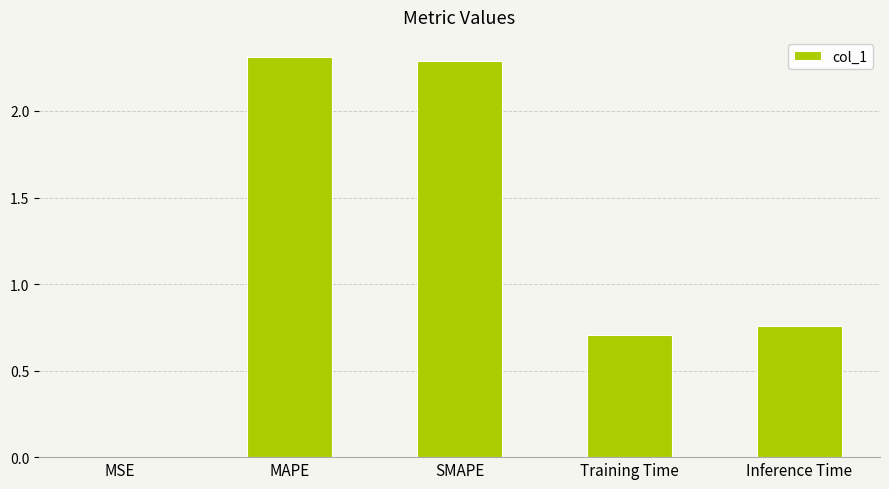

True or false: the data shows 1.0 at SMAPE.

False